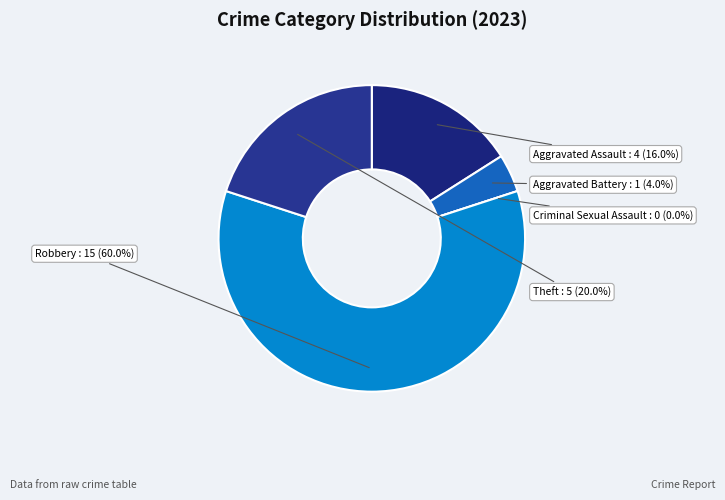

What percentage is the Robbery slice, to the nearest percent?

60%